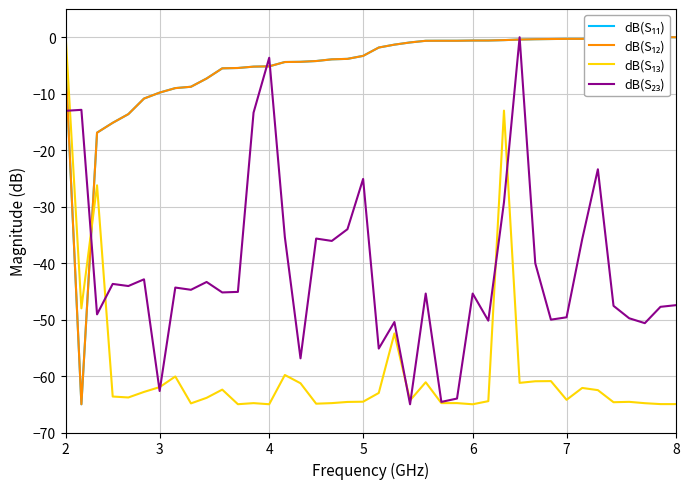

What is the average value of the dB(S₁₂) series?

-5.4